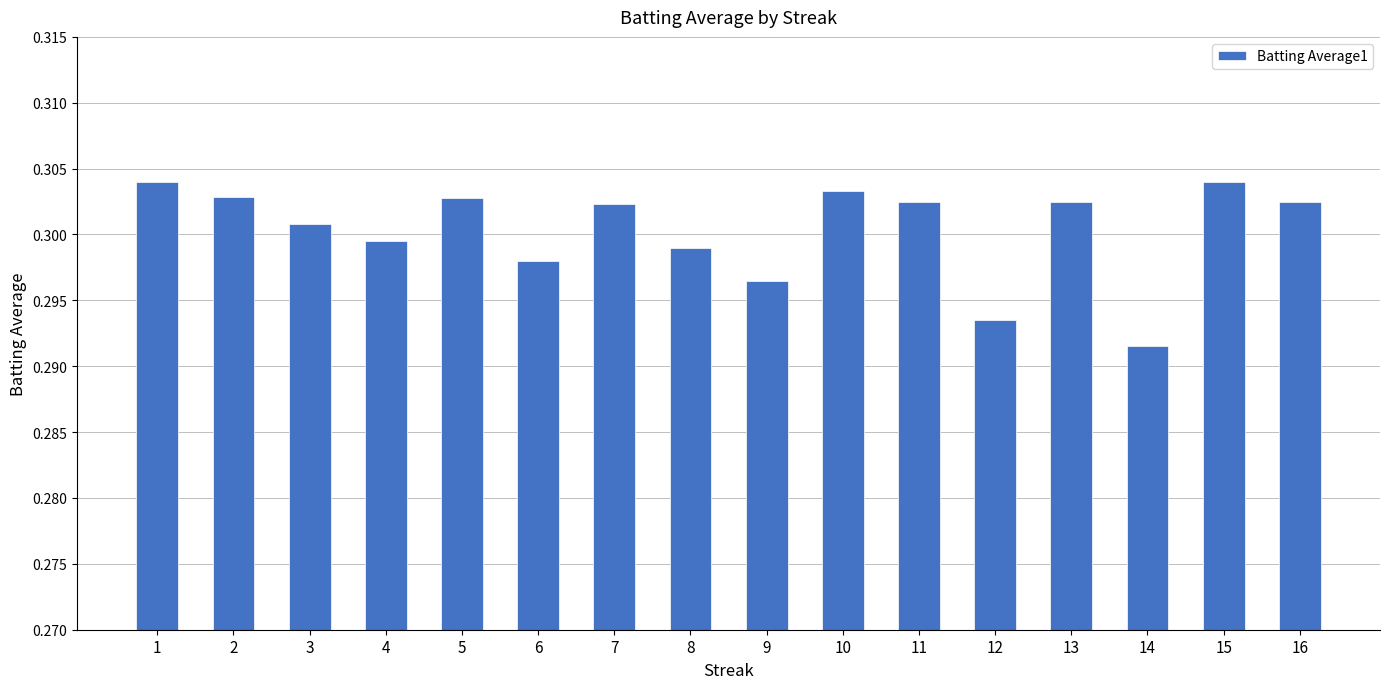

Which has a higher value, 6 or 1?

1